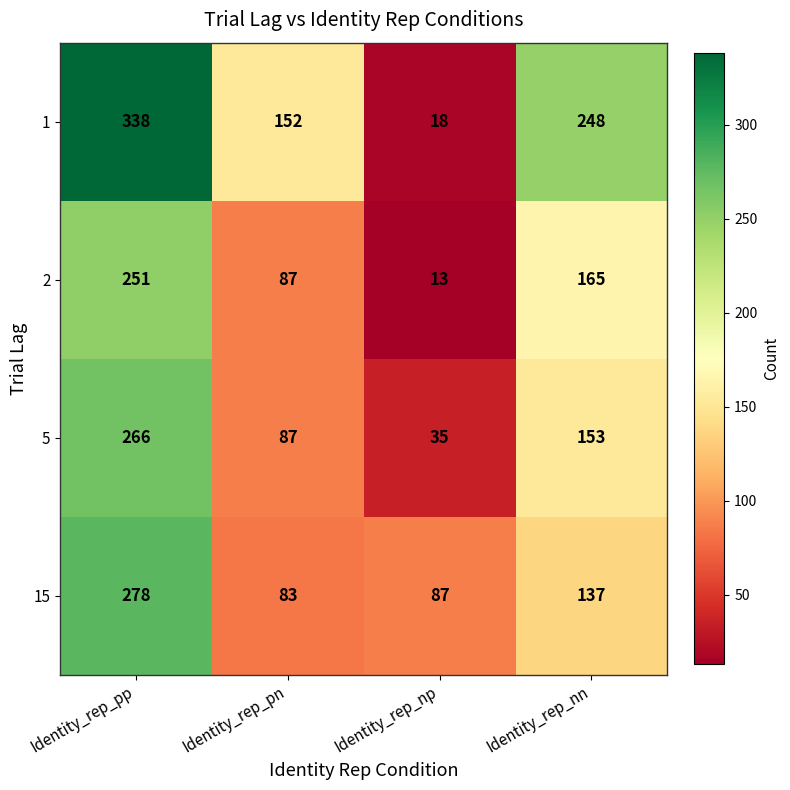

What is the approximate value of 2 at Identity_rep_np?

13